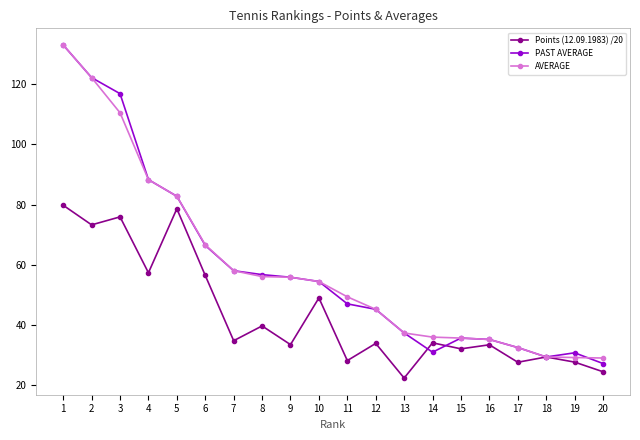

True or false: Points (12.09.1983) /20 and PAST AVERAGE intersect in this chart.

True